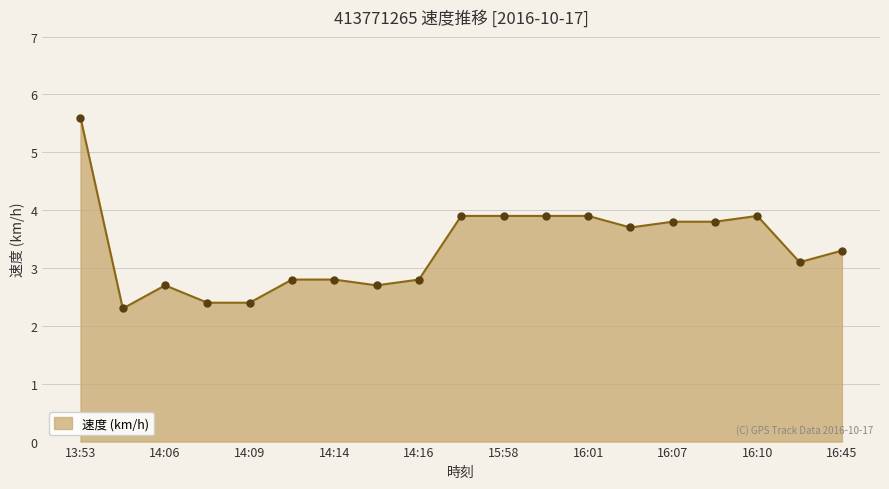

Reading right to left, extract all data points from this chart.

3.3	3.1	3.9	3.8	3.8	3.7	3.9	3.9	3.9	3.9	2.8	2.7	2.8	2.8	2.4	2.4	2.7	2.3	5.6